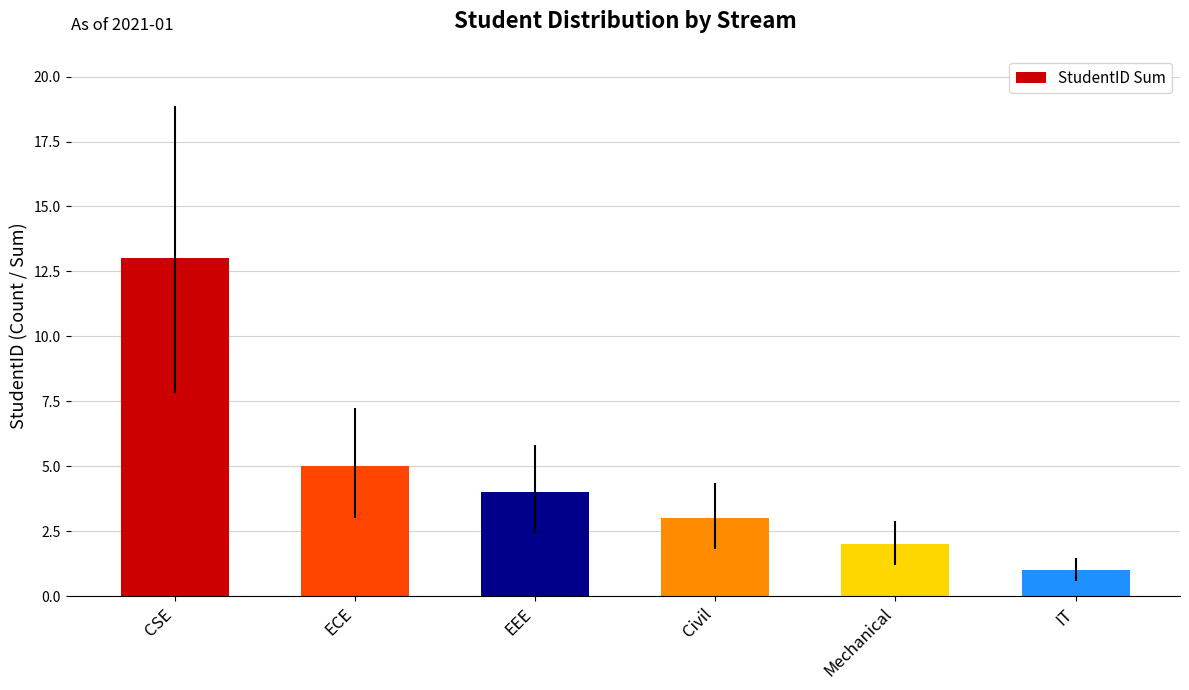

At which label does the data first exceed 4?

CSE